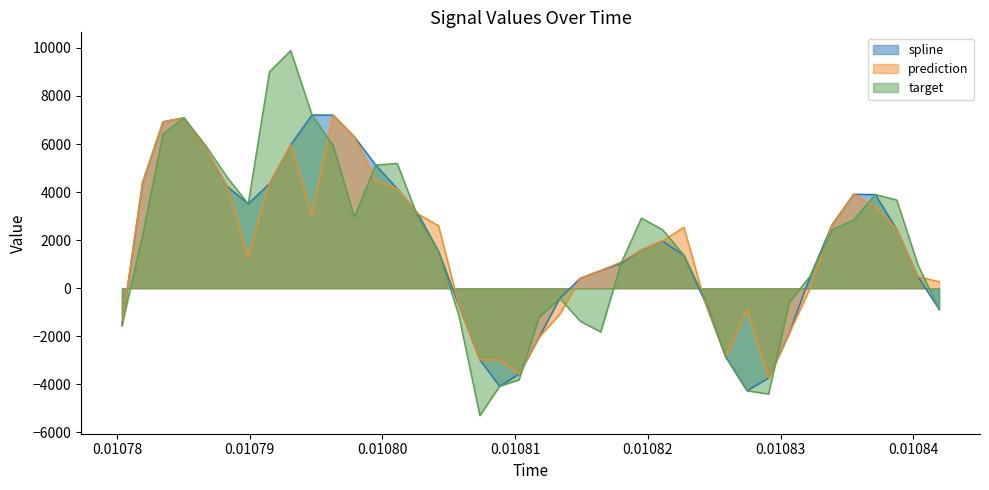

What is the difference between the second highest and minimum values in the prediction series?

10823.3